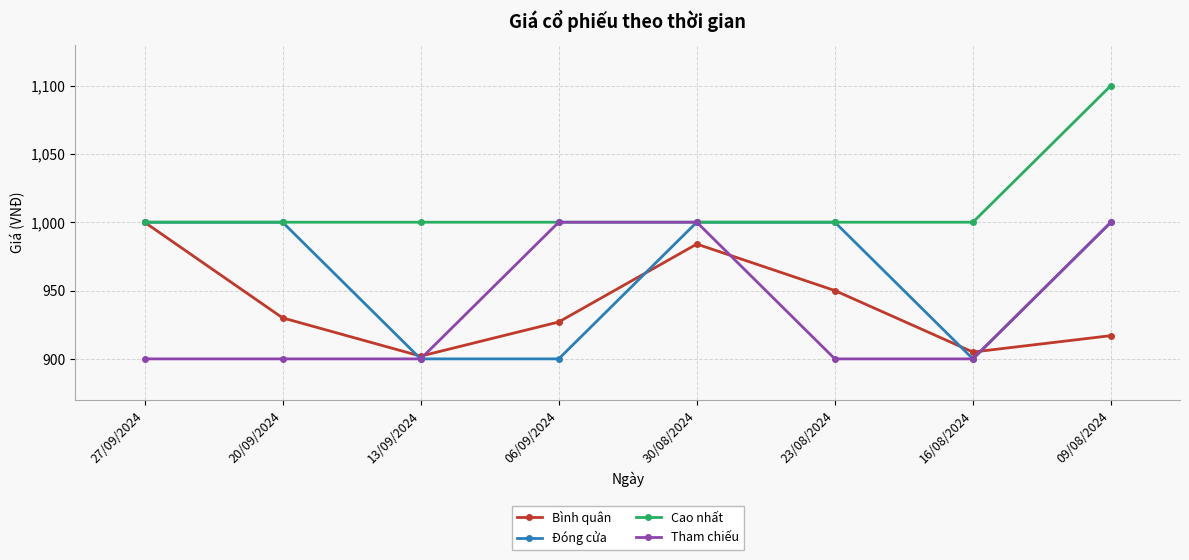

Is it true that Đóng cửa equals 1616 at 13/09/2024?

False